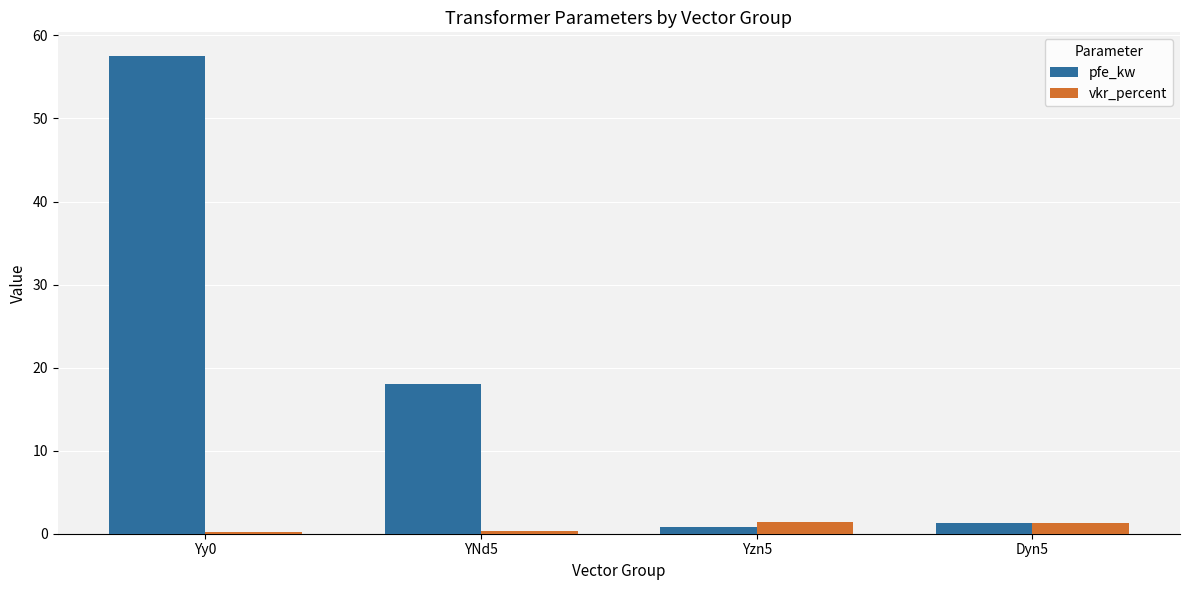

What is the sum of all pfe_kw values?

77.6